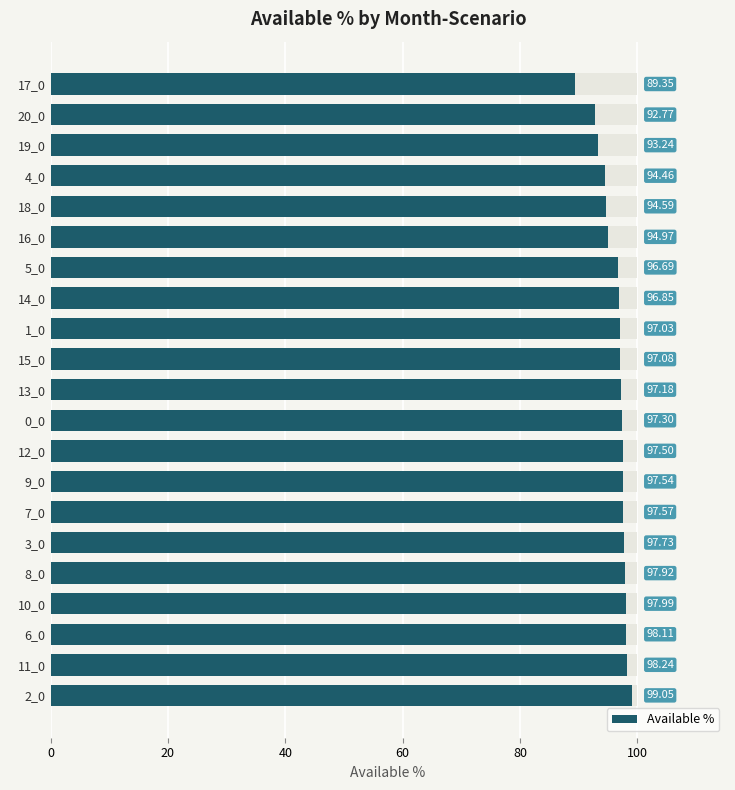

What is the difference between the second highest and second lowest values?

5.5